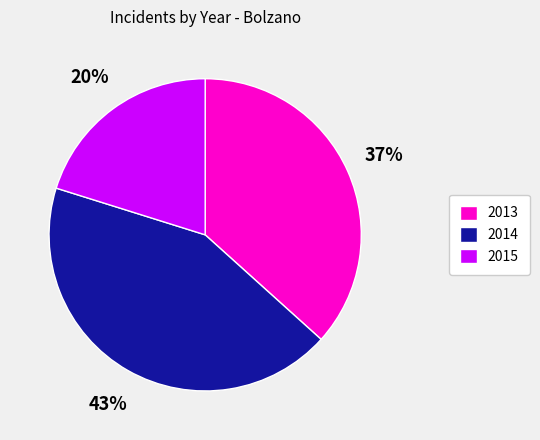

Which category has the biggest portion of the pie?

2014